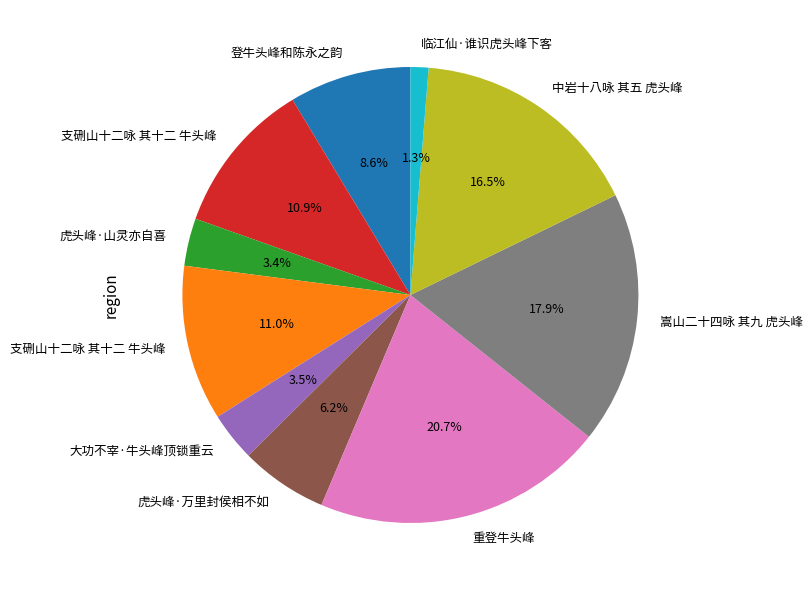

Does any single category account for the majority?

No